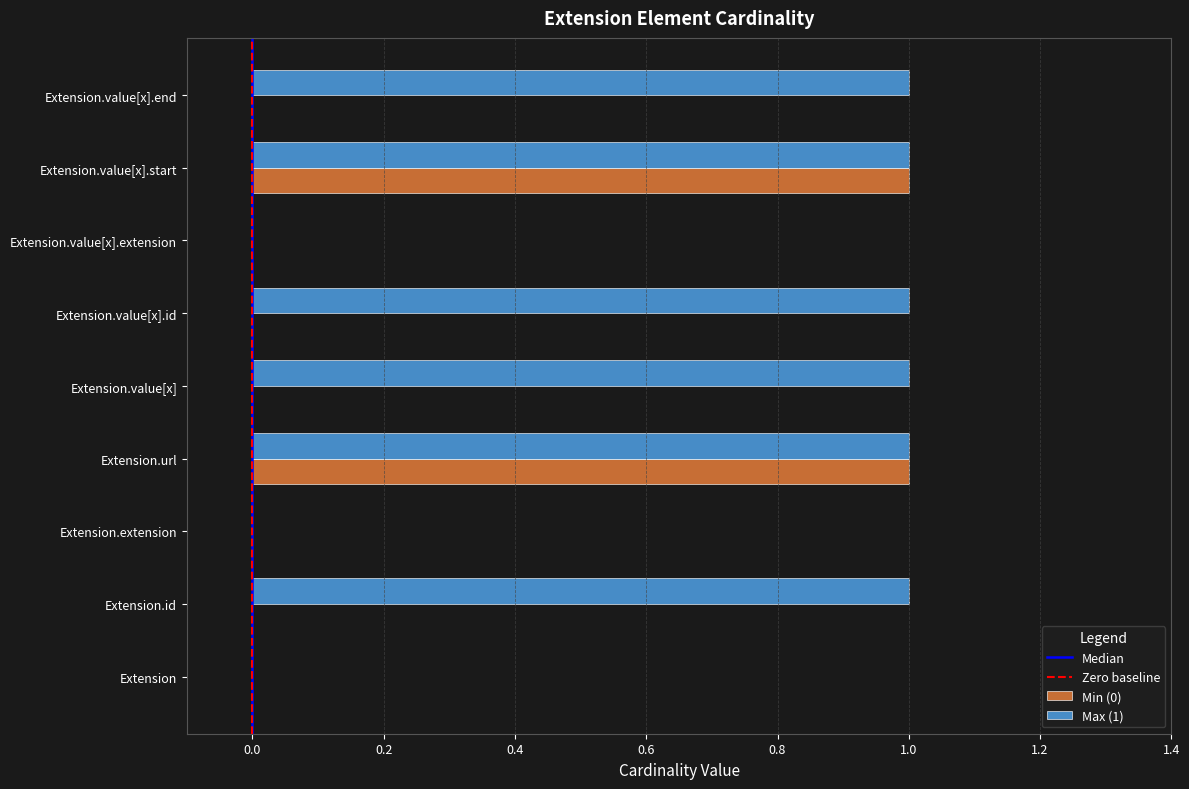

Which series has the largest total across all categories?

Max (1)